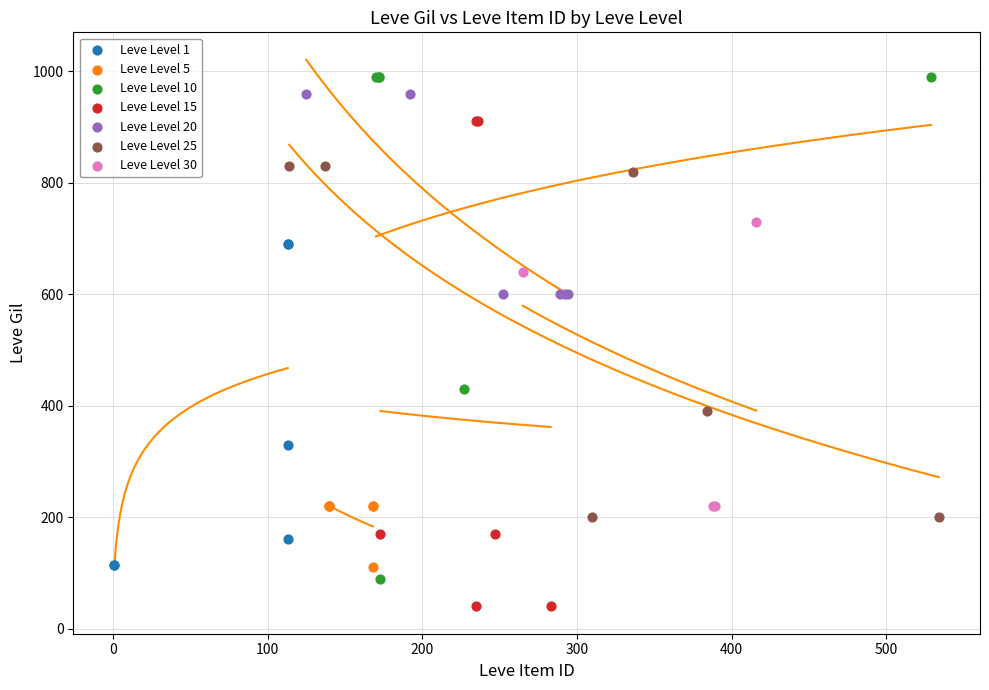

Which series reaches the minimum Y coordinate?

Leve Level 15